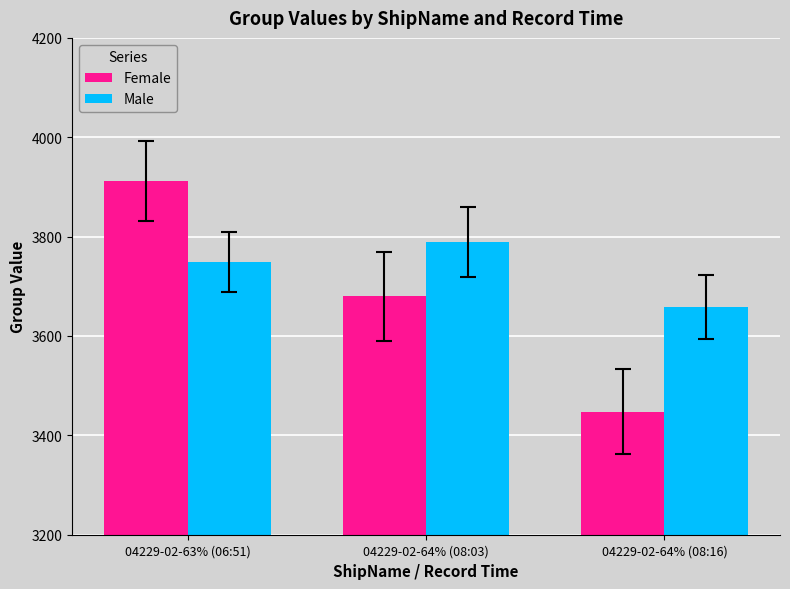

Are the bars grouped side by side (vs. stacked)?

Yes